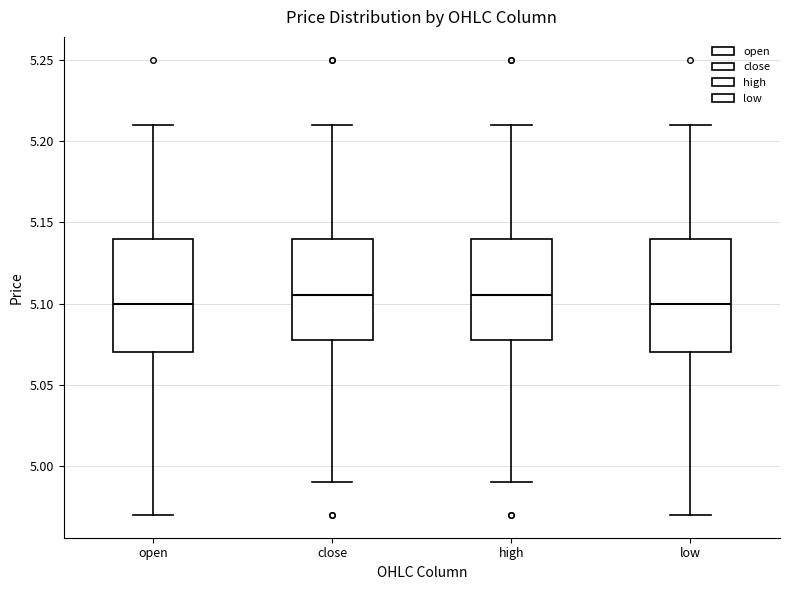

Reading left to right, read every box against the y-axis: the position of its median line, the range the box covers, and the ends of its whiskers. The values are not printed on the chart, so give them approximately, as read against the axis.

open: median 5.100, box 5.070 to 5.140, whiskers 4.970 to 5.210
close: median 5.105, box 5.080 to 5.140, whiskers 4.990 to 5.210
high: median 5.105, box 5.080 to 5.140, whiskers 4.990 to 5.210
low: median 5.100, box 5.070 to 5.140, whiskers 4.970 to 5.210